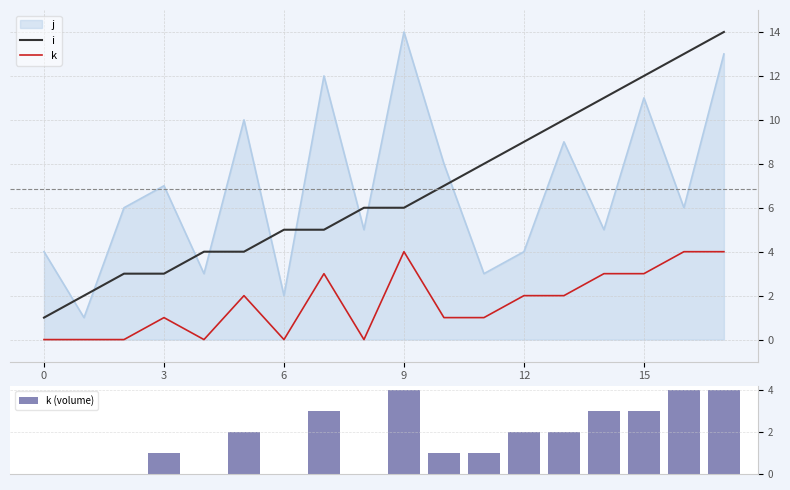

True or false: i has a value of 21 at 16.

False